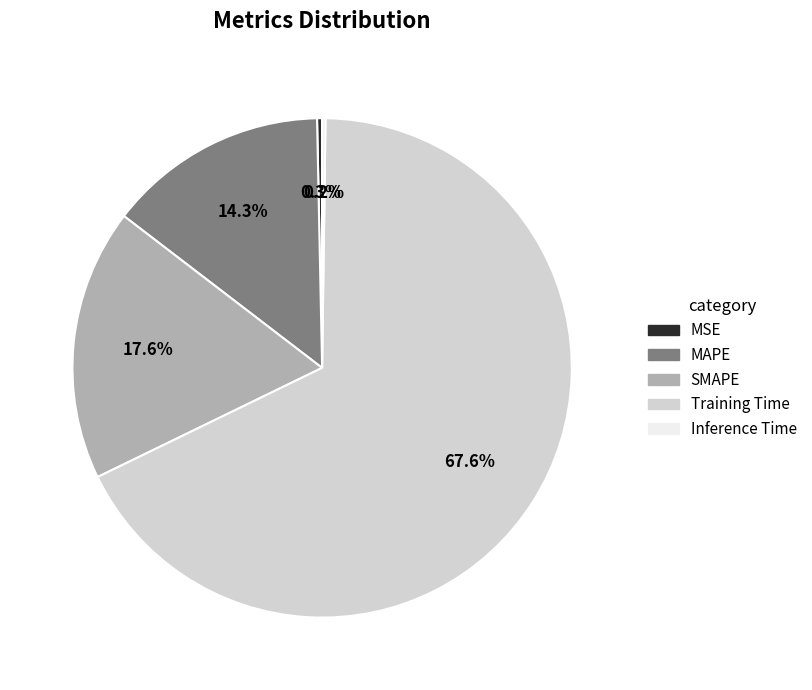

Which has a higher value, Training Time or SMAPE?

Training Time